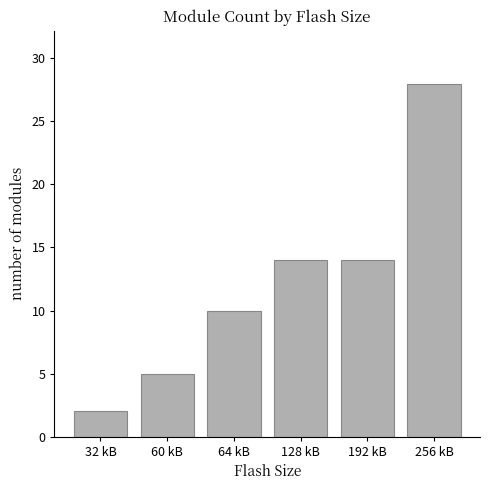

Reading right to left, extract all data points from this chart.

256 kB=28	192 kB=14	128 kB=14	64 kB=10	60 kB=5	32 kB=2